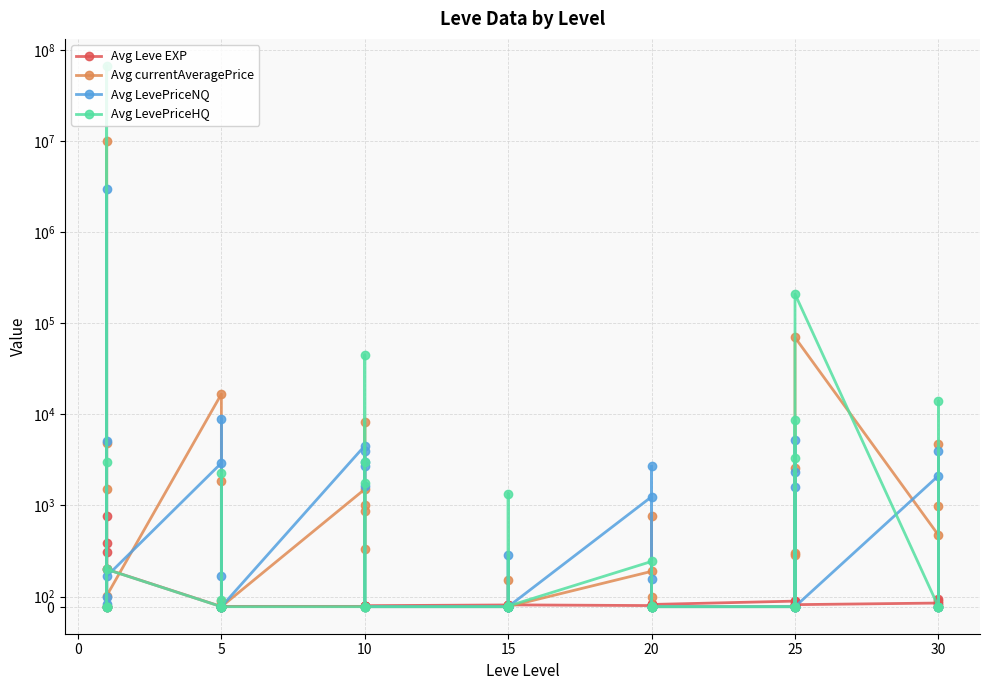

Does the chart have visible grid lines?

Yes